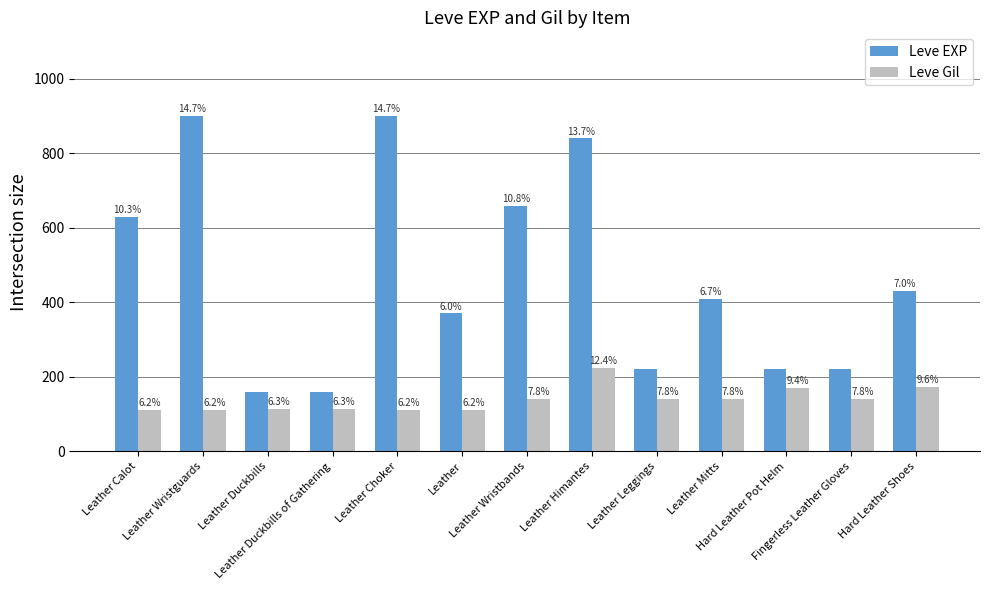

The Leve Gil series shows 316 at Leather Himantes. True or false?

False